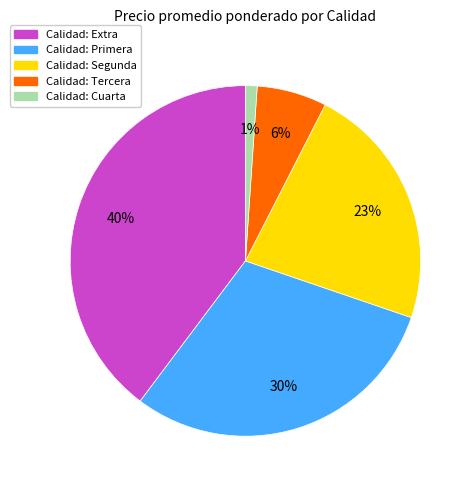

Does any single category account for the majority?

No